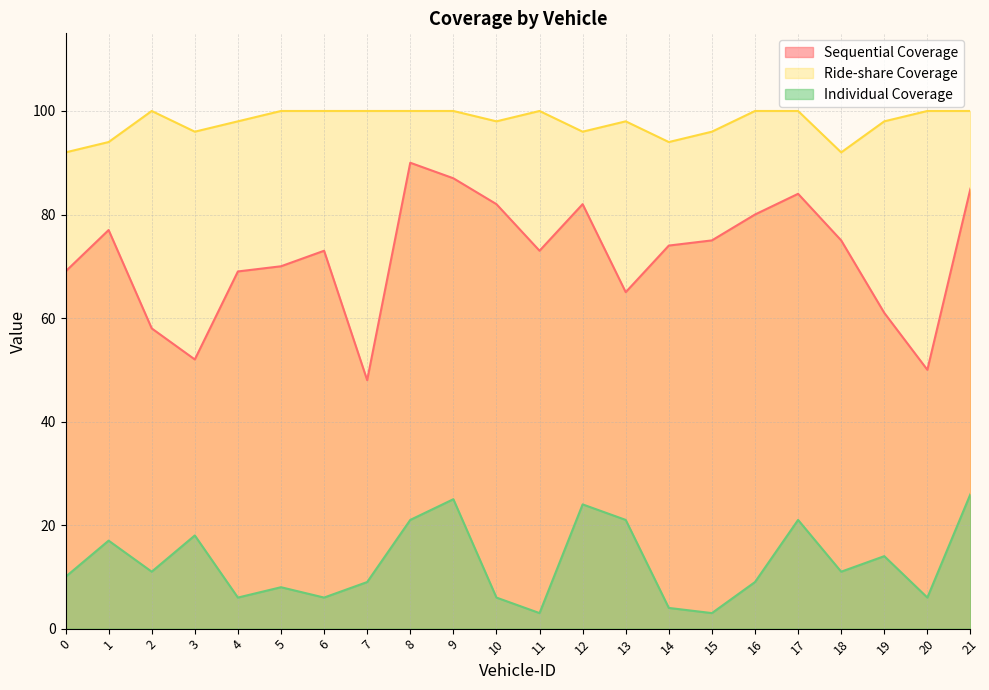

At which category does Sequential Coverage reach its first local peak?

1